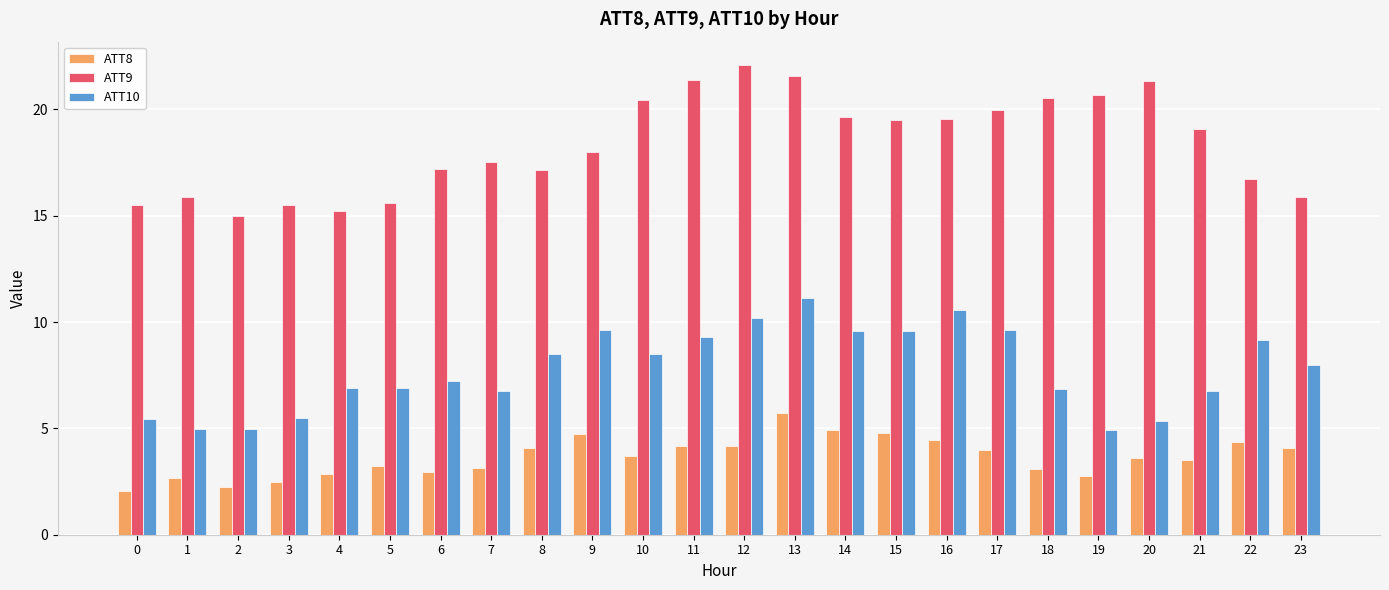

How many bars are there in total?

72